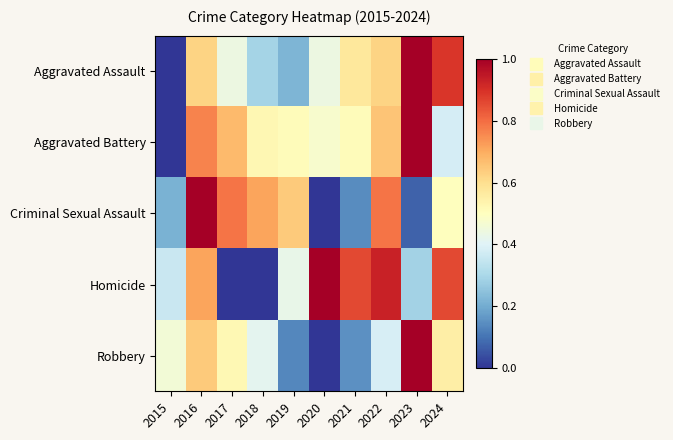

Which has a higher value, 2024 or 2021?

2024